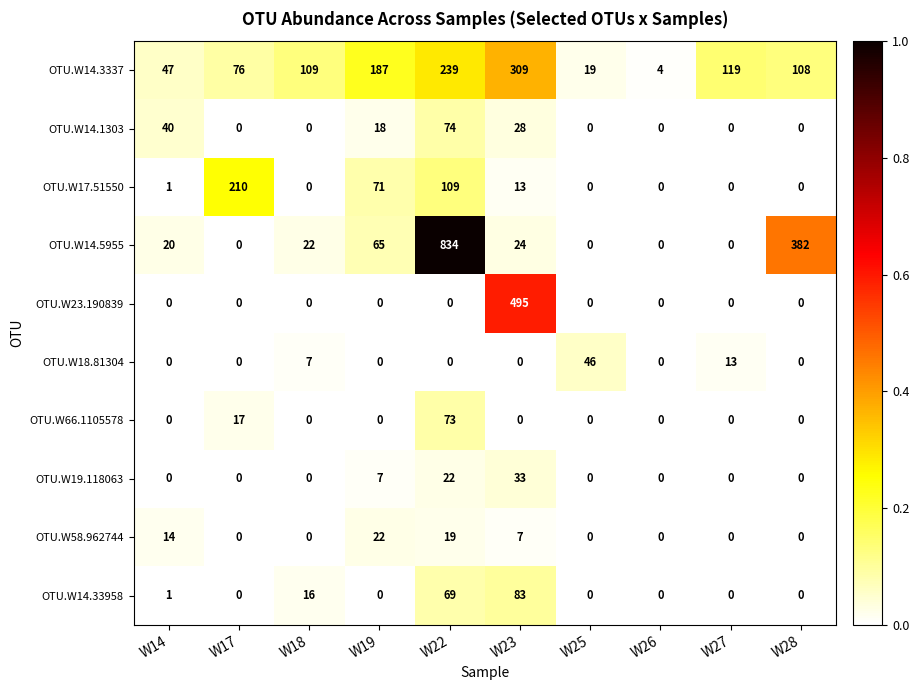

Which series has the widest spread of values?

OTU.W14.5955